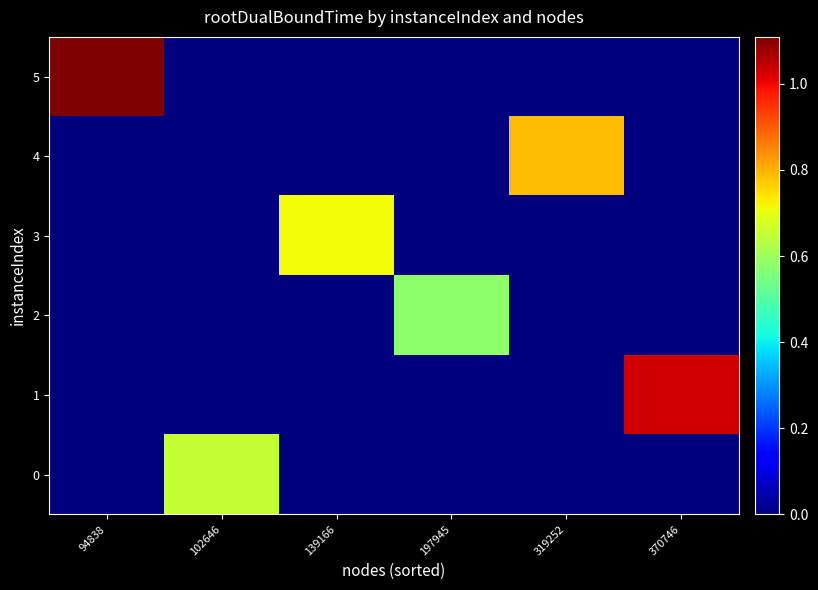

What is the spread (max minus min) of values at 319252?

0.8